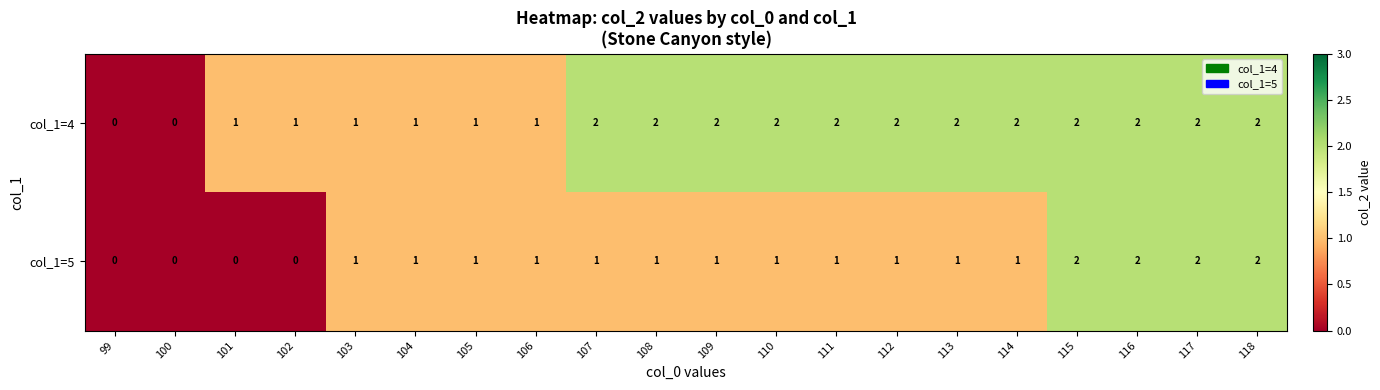

What is the sum of the col_1=4 values at 102 and 113?

3